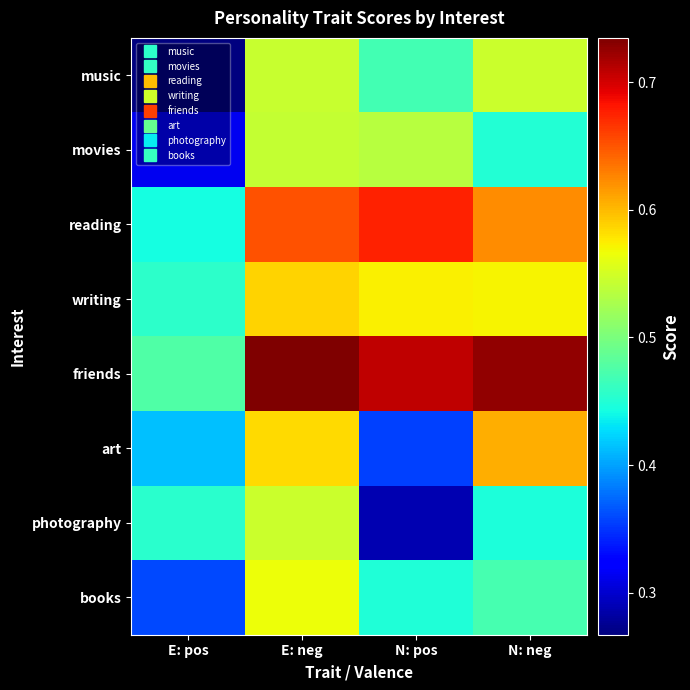

Reading left to right, list all the values displayed in this chart.

music: E: pos=0.3	E: neg=0.5	N: pos=0.5	N: neg=0.5
movies: E: pos=0.3	E: neg=0.5	N: pos=0.5	N: neg=0.5
reading: E: pos=0.4	E: neg=0.7	N: pos=0.7	N: neg=0.6
writing: E: pos=0.5	E: neg=0.6	N: pos=0.6	N: neg=0.6
friends: E: pos=0.5	E: neg=0.7	N: pos=0.7	N: neg=0.7
art: E: pos=0.4	E: neg=0.6	N: pos=0.4	N: neg=0.6
photography: E: pos=0.5	E: neg=0.5	N: pos=0.3	N: neg=0.4
books: E: pos=0.4	E: neg=0.6	N: pos=0.4	N: neg=0.5